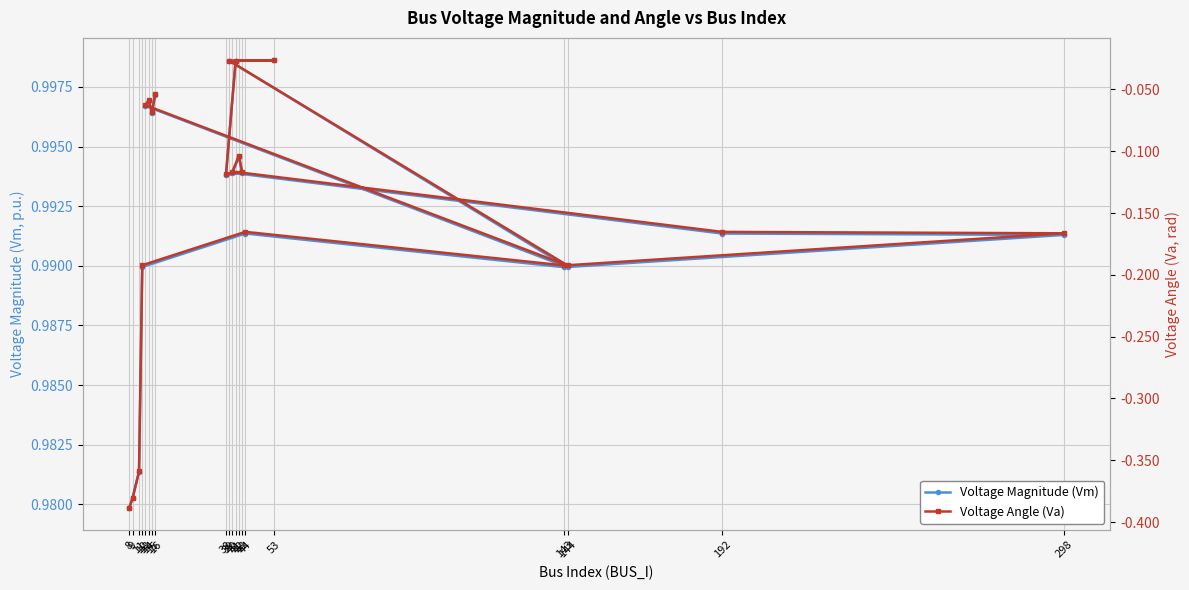

True or false: Voltage Angle (Va) has a value of -0.2 at 144.

True